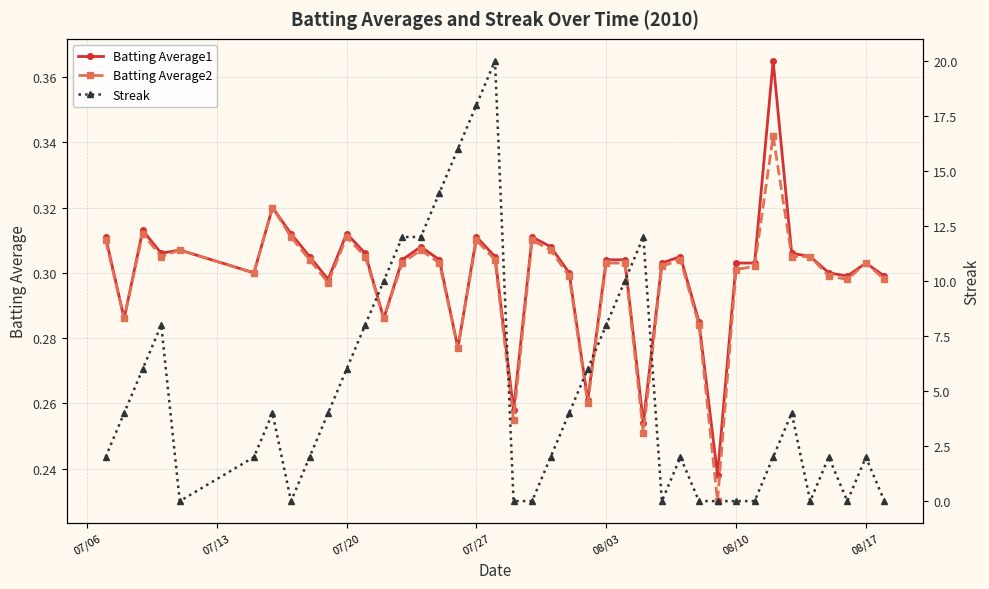

Is it true that Batting Average1 equals 0.5 at 07/20?

False